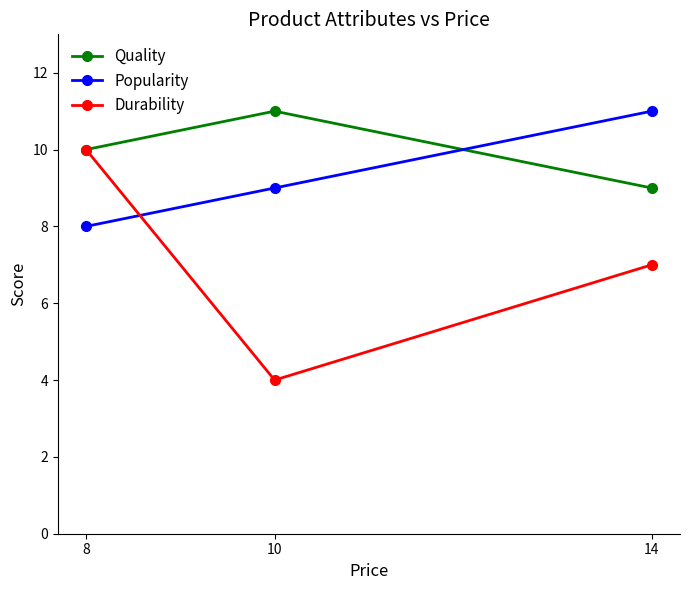

Reading left to right, extract all data points from this chart.

Quality: 8=10	10=11	14=9
Popularity: 8=8	10=9	14=11
Durability: 8=10	10=4	14=7